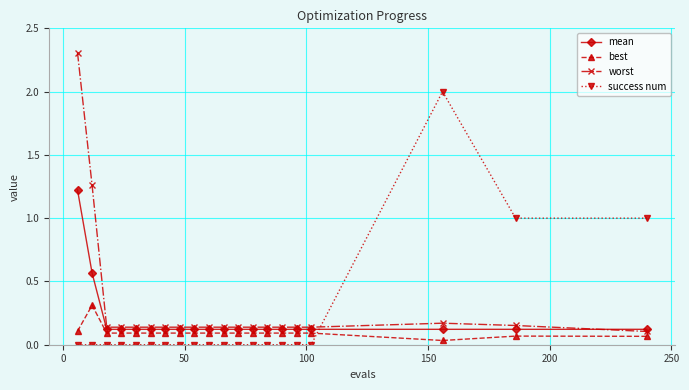

Rank the series by their maximum value, from lowest to highest.

best, mean, success num, worst